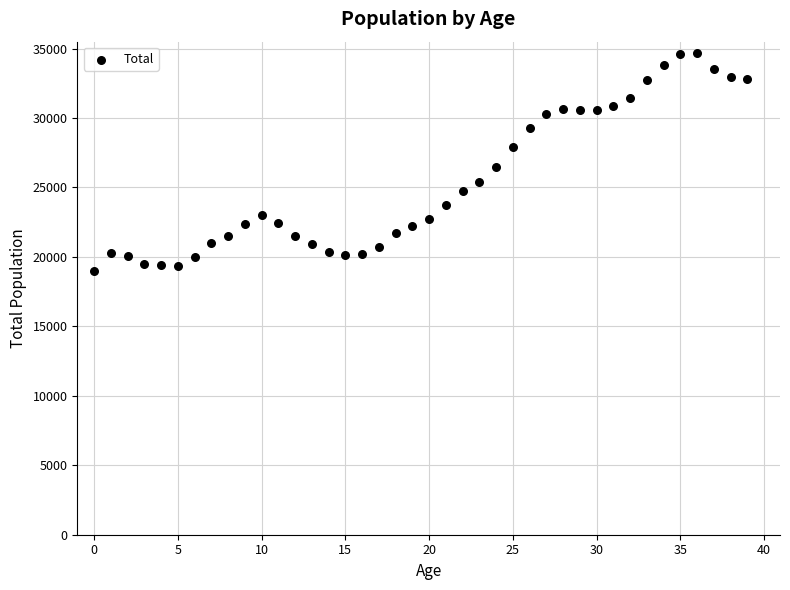

What is the range of Y values (max minus min)?

15710